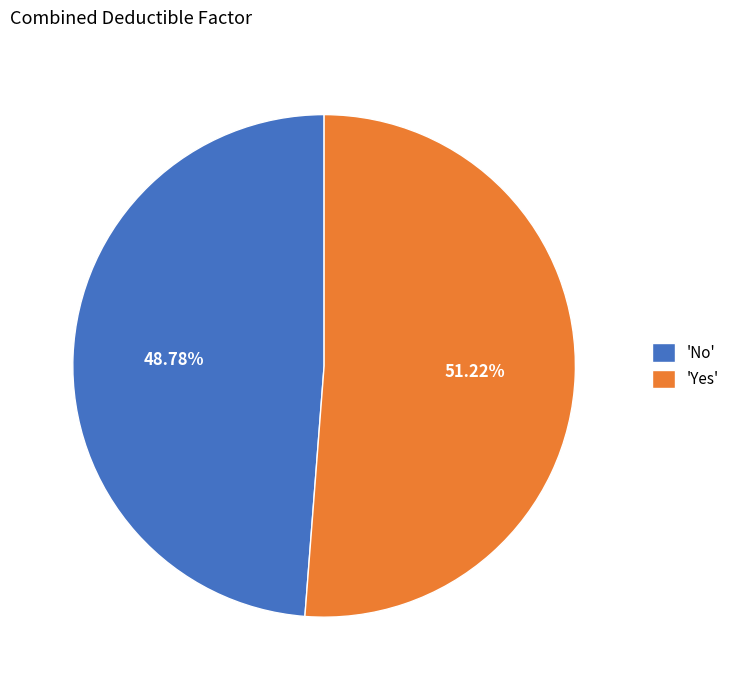

What is the smallest slice in the pie chart?

'No'